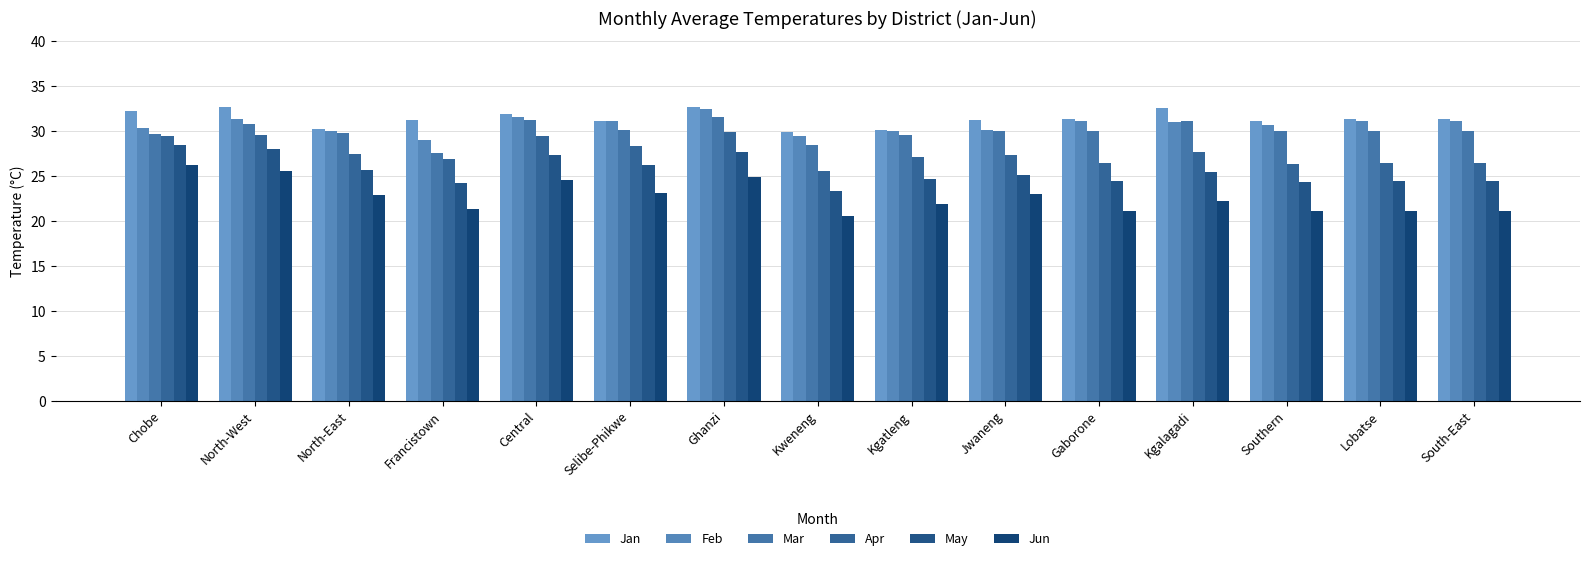

How many bars are there in each group?

6